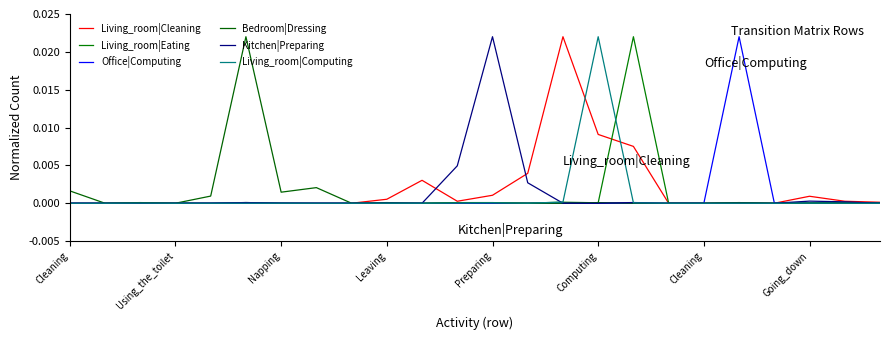

Does the chart display data point markers on the line(s)?

No